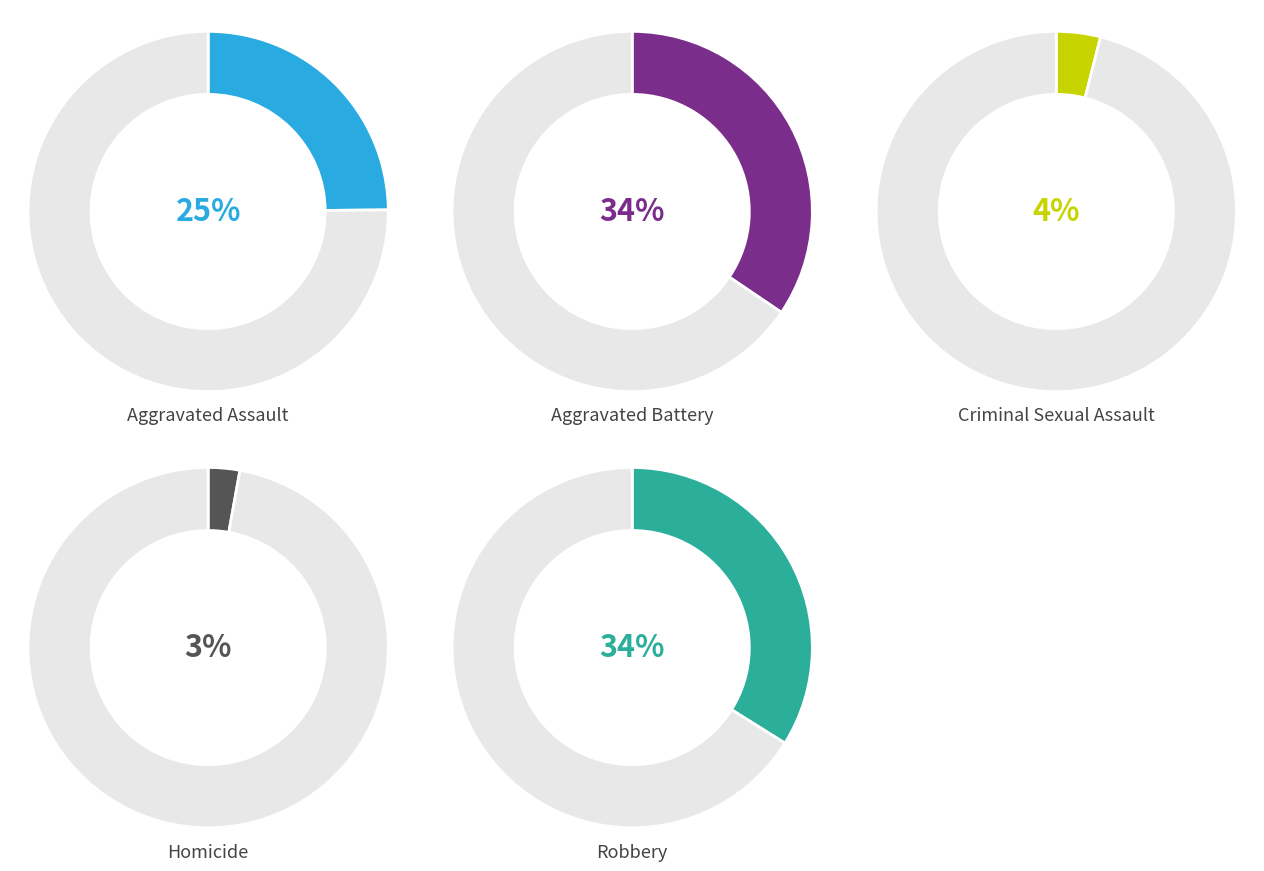

What percentage do Criminal Sexual Assault and Robbery together represent?

37.9%